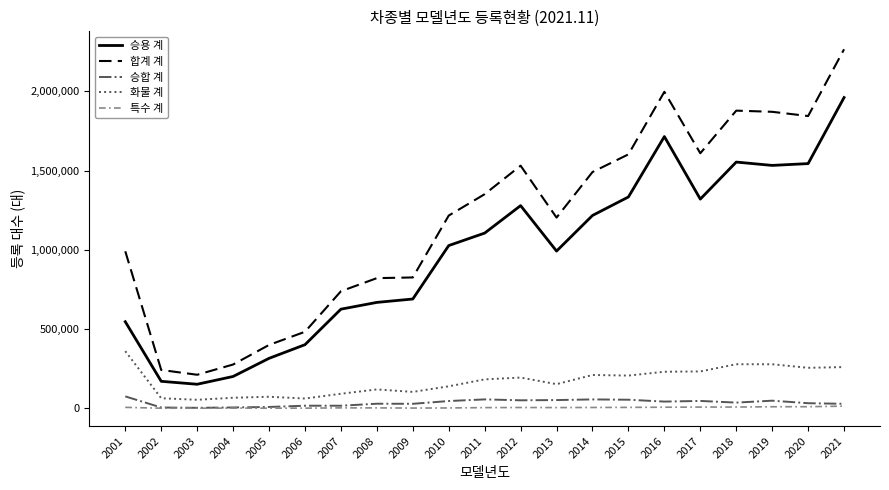

At which category does the chart reach its peak across all series?

2021